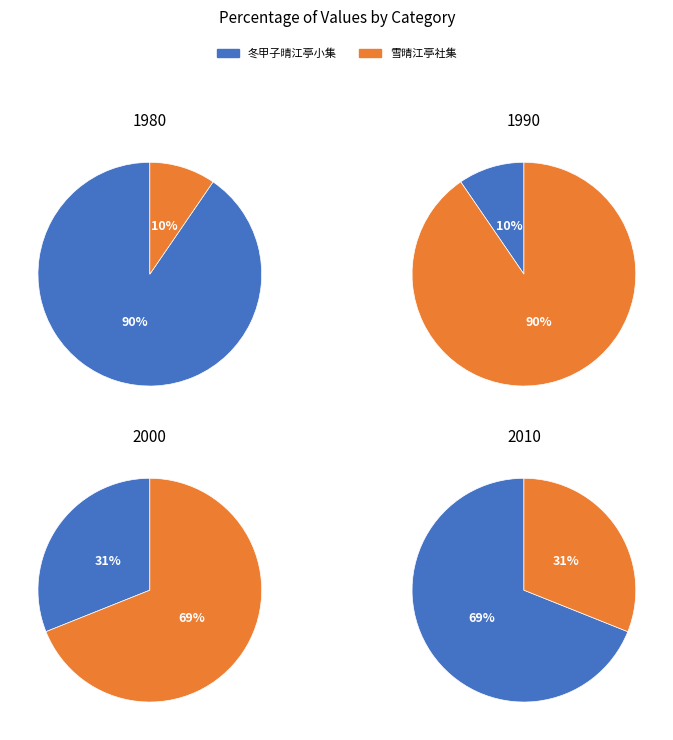

The 冬甲子晴江亭小集 slice represents 90% of the pie. True or false?

True